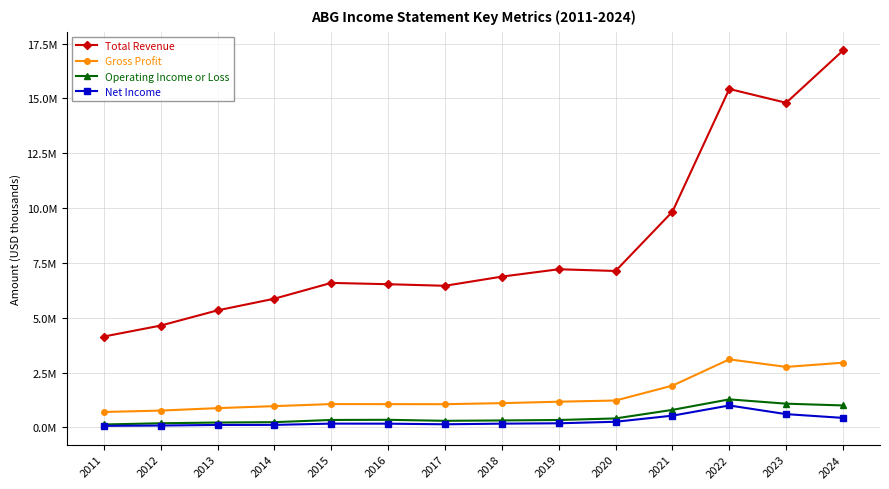

True or false: Total Revenue and Net Income intersect in this chart.

False